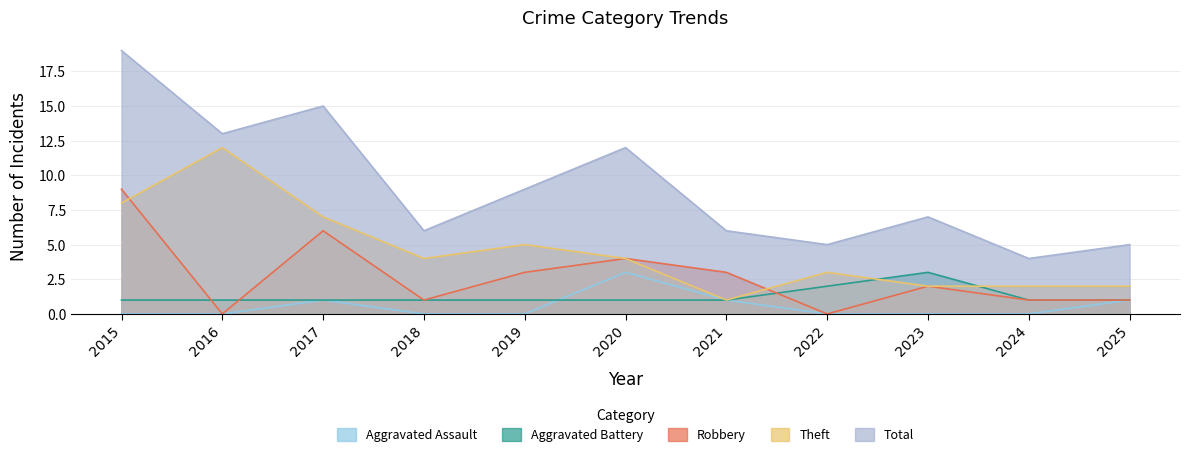

How many interior local peaks does the Aggravated Assault series have?

2